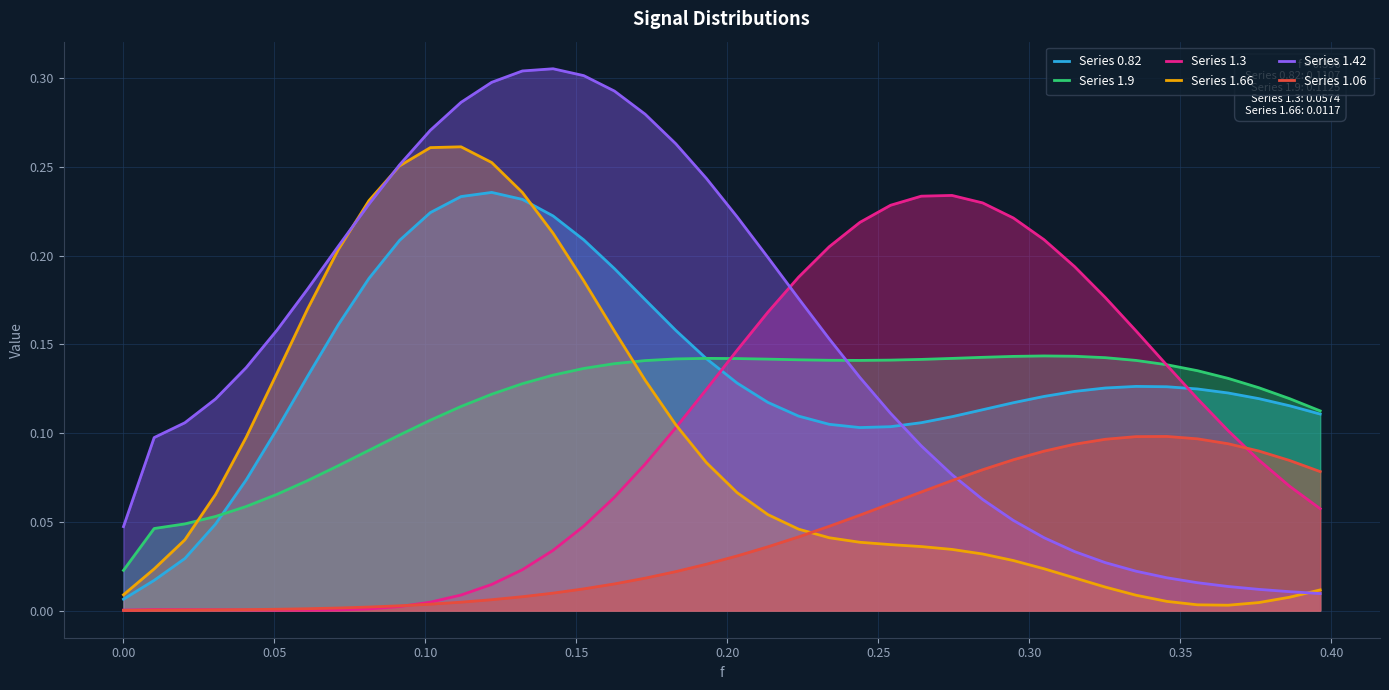

Which series has the widest spread of values?

Series 1.42